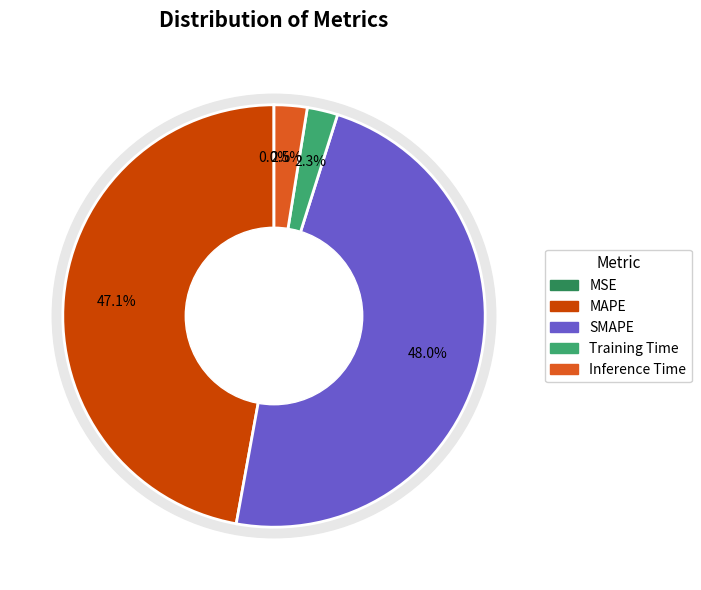

To the nearest percent, what is the combined percentage of Training Time and SMAPE?

50%